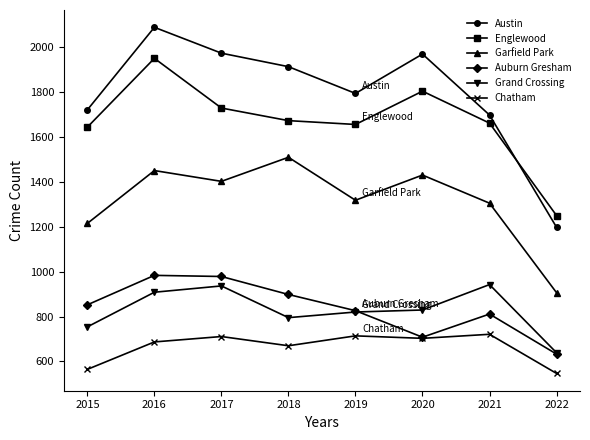

True or false: Garfield Park and Auburn Gresham cross at least once.

False